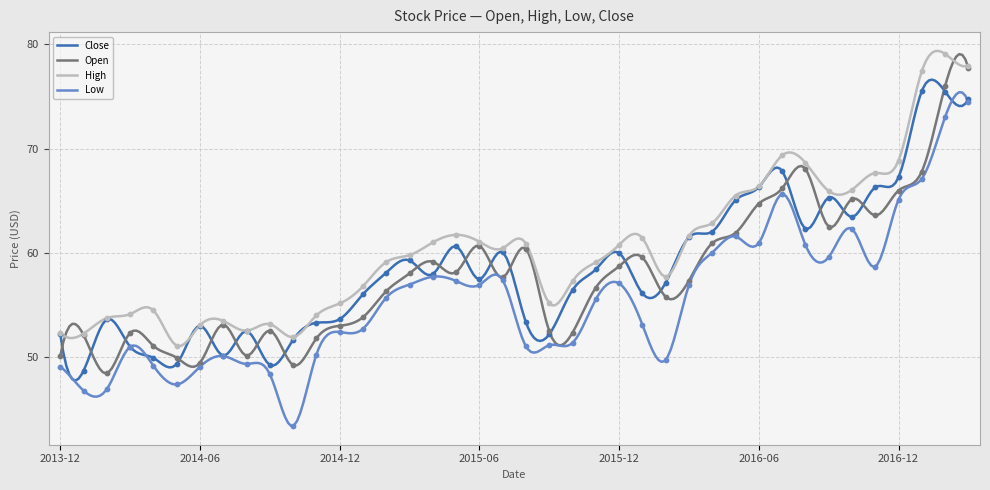

What is the total value across all series at 2014-11?

209.3